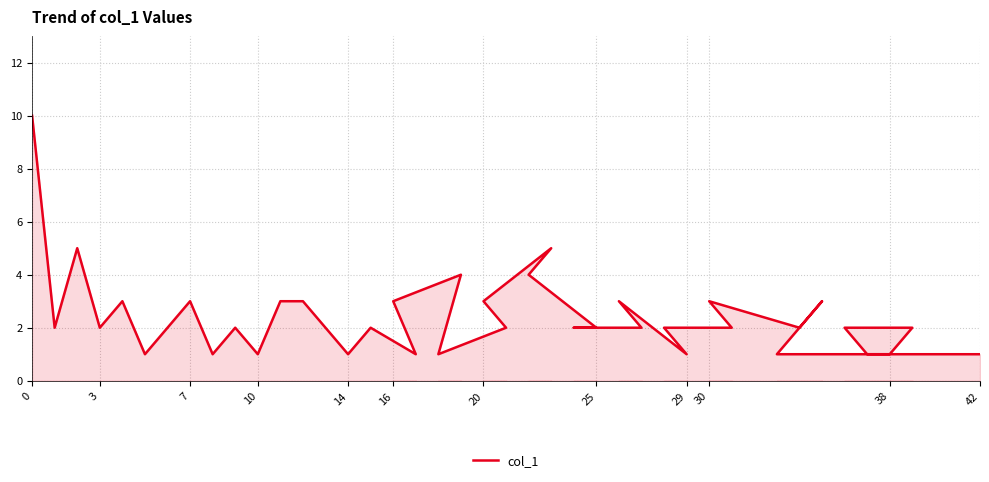

How many points are higher than both their immediate neighbors (excluding endpoints)?

10